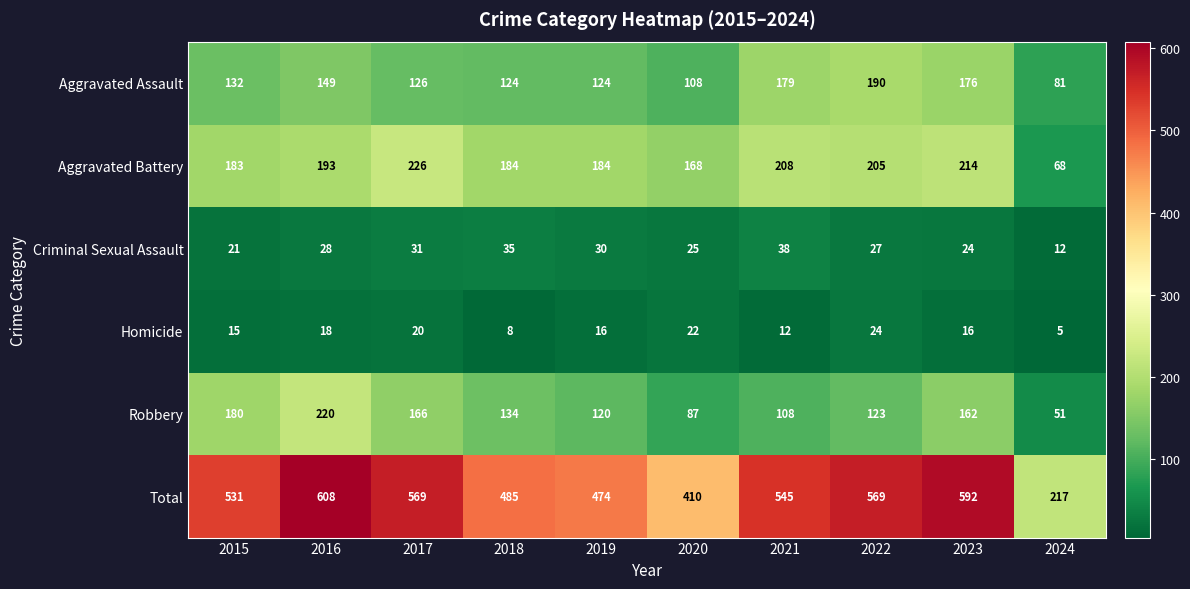

True or false: Criminal Sexual Assault has a value of 40 at 2017.

False